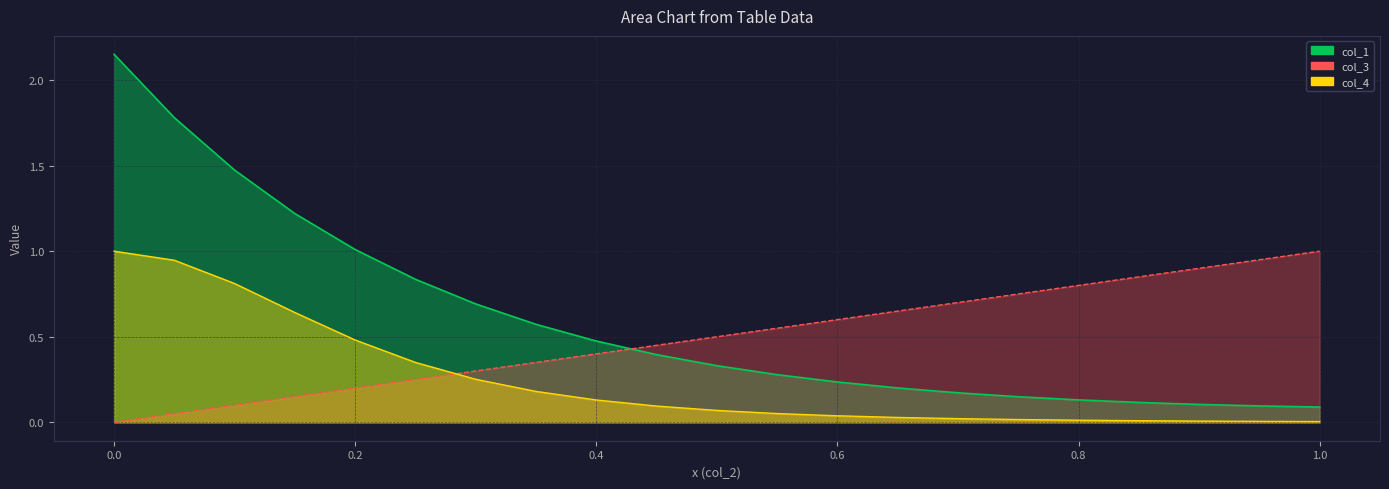

After their last crossing, which series has the higher values: col_3 or col_4?

col_3